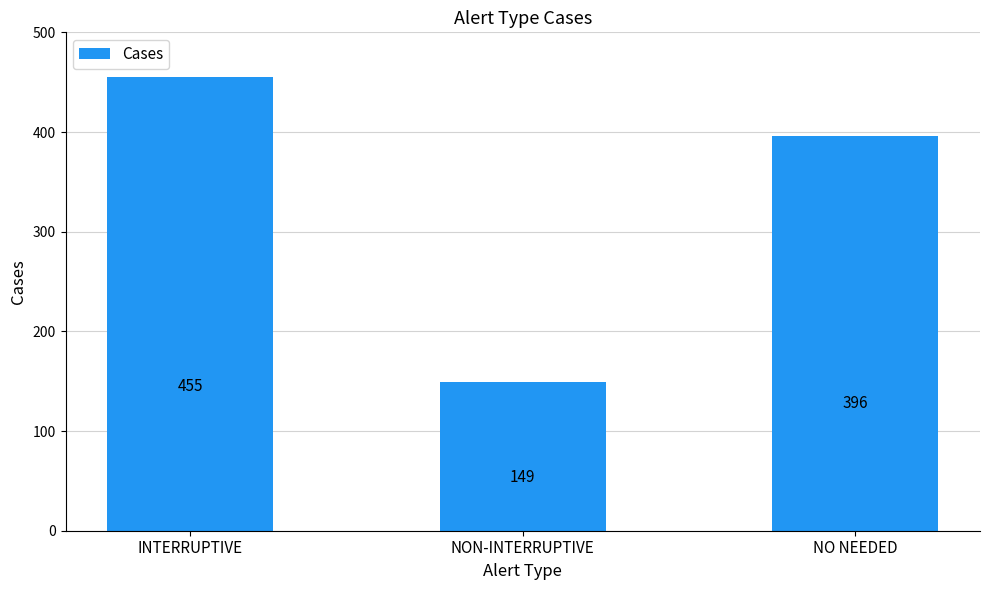

How many bars are there in total?

3